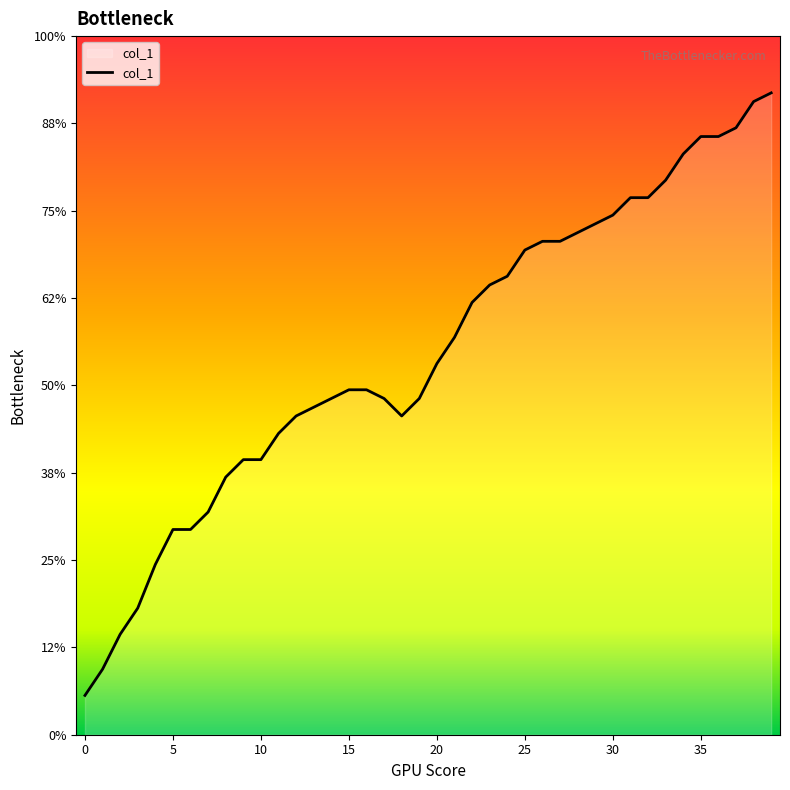

List the labels in order of value, smallest first.

0, 1, 2, 3, 4, 5, 6, 7, 8, 9, 10, 11, 12, 18, 13, 14, 17, 19, 15, 16, 20, 21, 22, 23, 24, 25, 26, 27, 28, 29, 30, 31, 32, 33, 34, 35, 36, 37, 38, 39